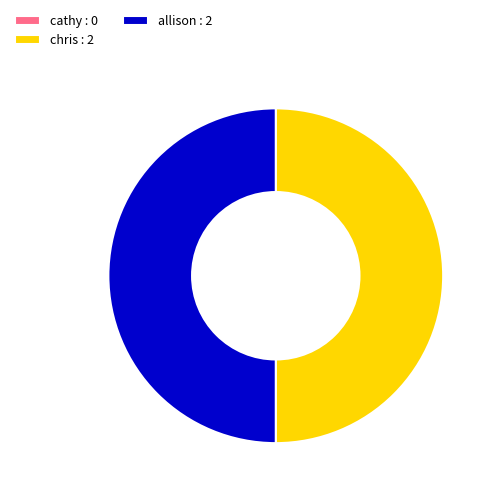

True or false: chris : 2 accounts for 50% of the total.

True